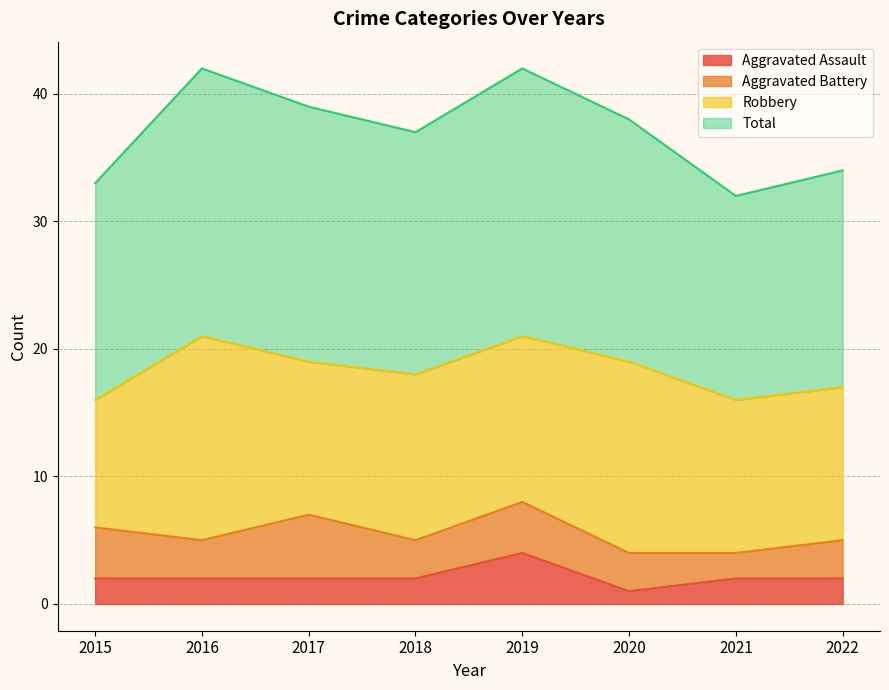

True or false: Total has a value of 42 at 2016.

True